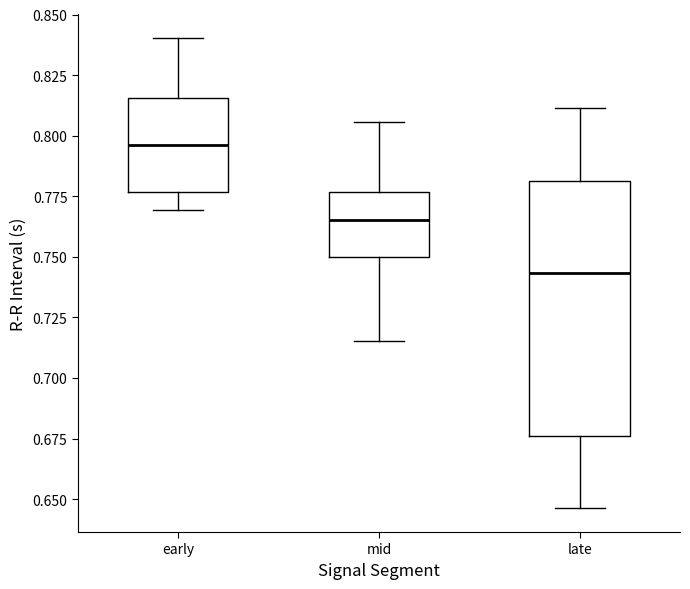

Which box is the tallest, from its lower edge to its upper edge?

late